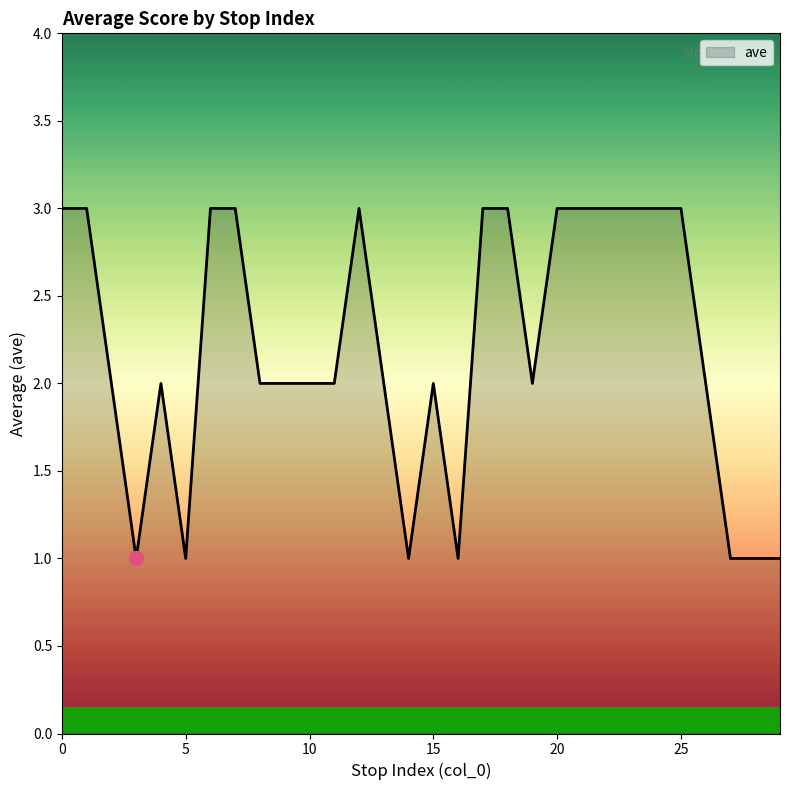

What is the greatest value displayed?

3